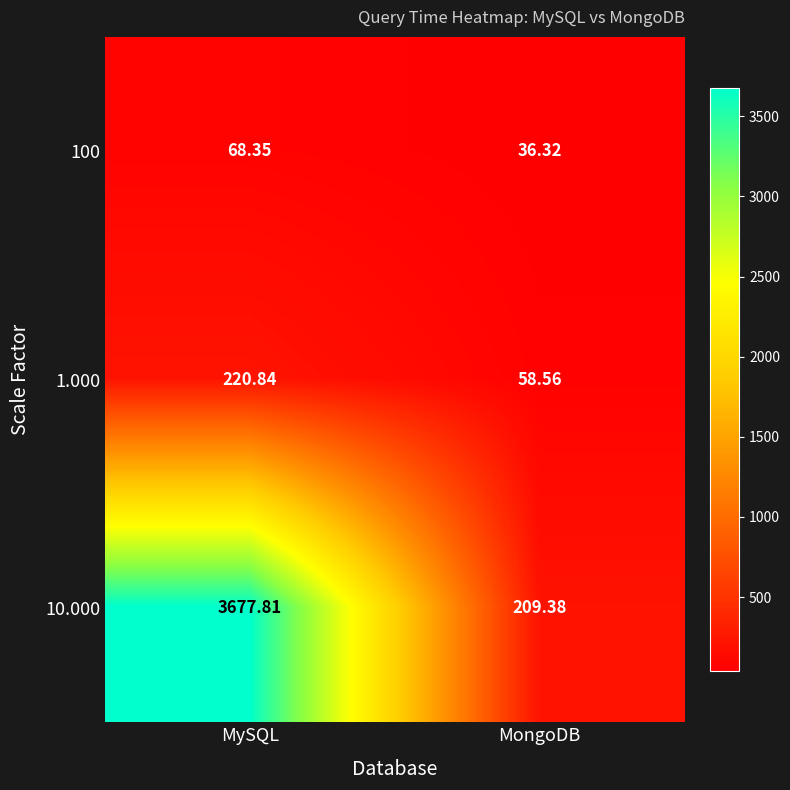

Rank the categories by 100 value from highest to lowest.

MySQL, MongoDB